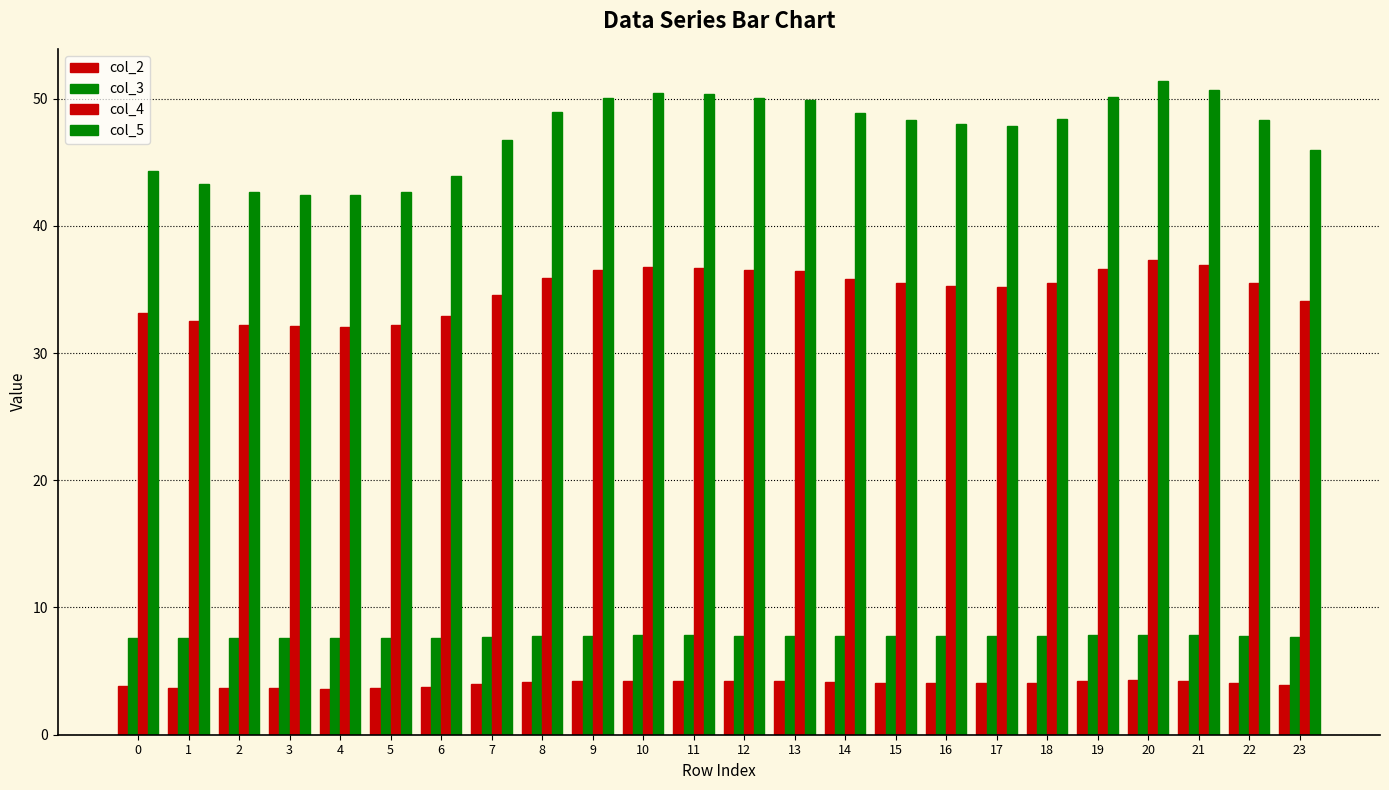

What is the value of the col_4 bar at the 22nd from the left?

36.9